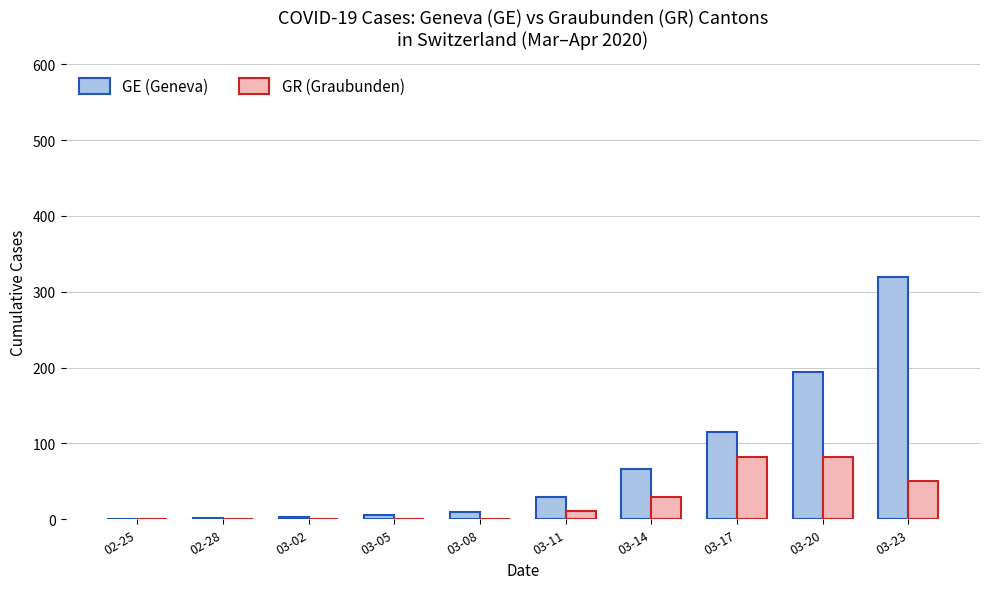

What is the difference between the GE (Geneva) values at 03-02 and 02-28?

1